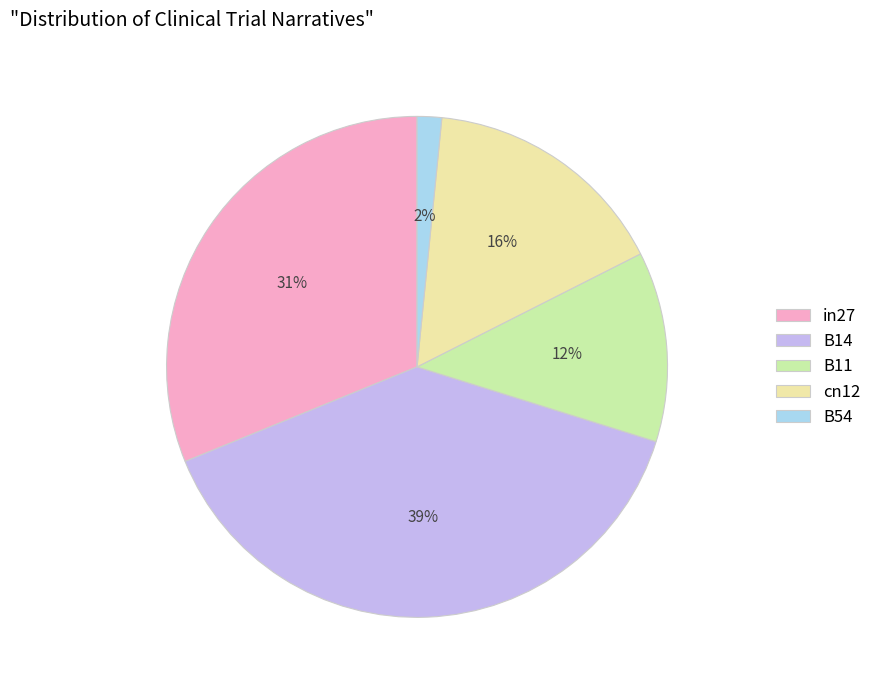

Count the number of slices in the pie.

5